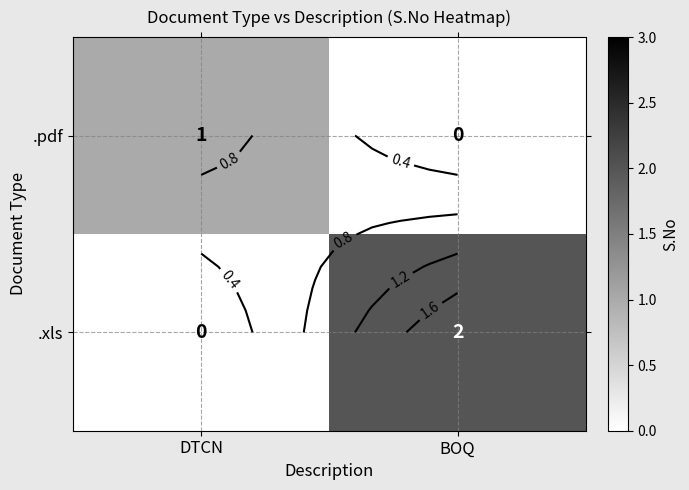

At which label does .xls reach its minimum?

DTCN